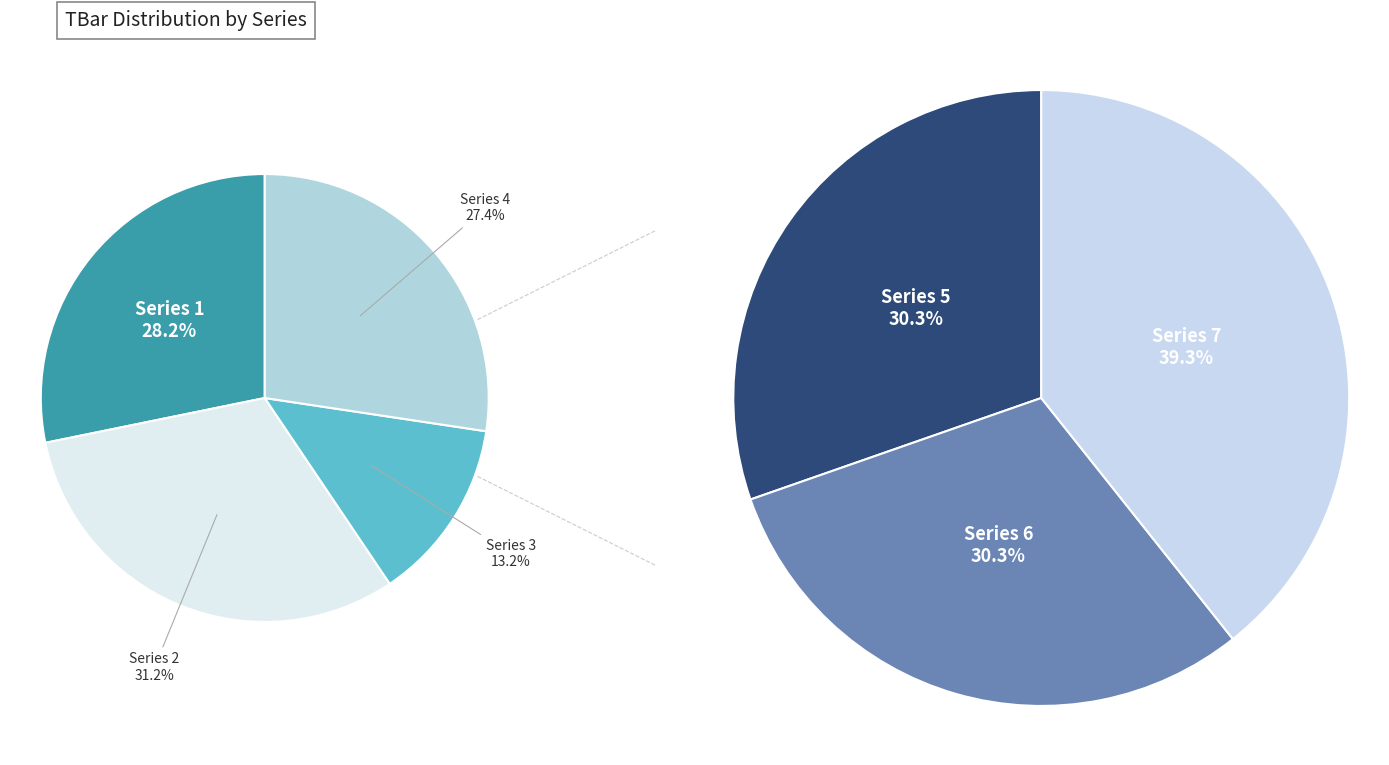

Is the sum of 4 and 9 greater than half?

No